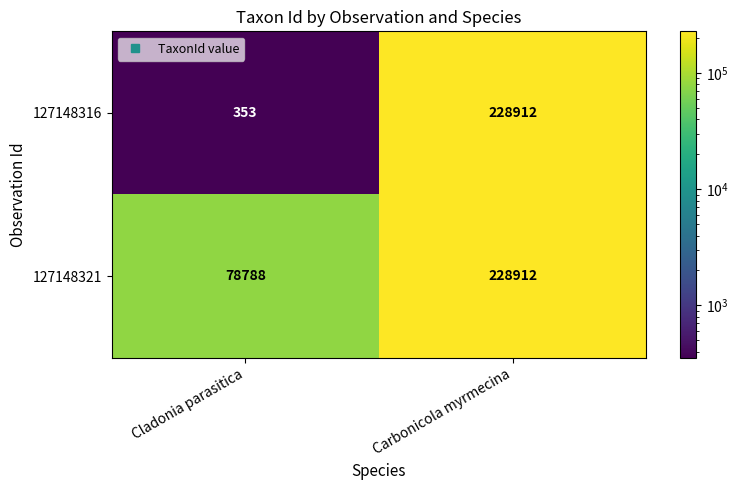

What is the difference between the 127148321 values at Cladonia parasitica and Carbonicola myrmecina?

150124